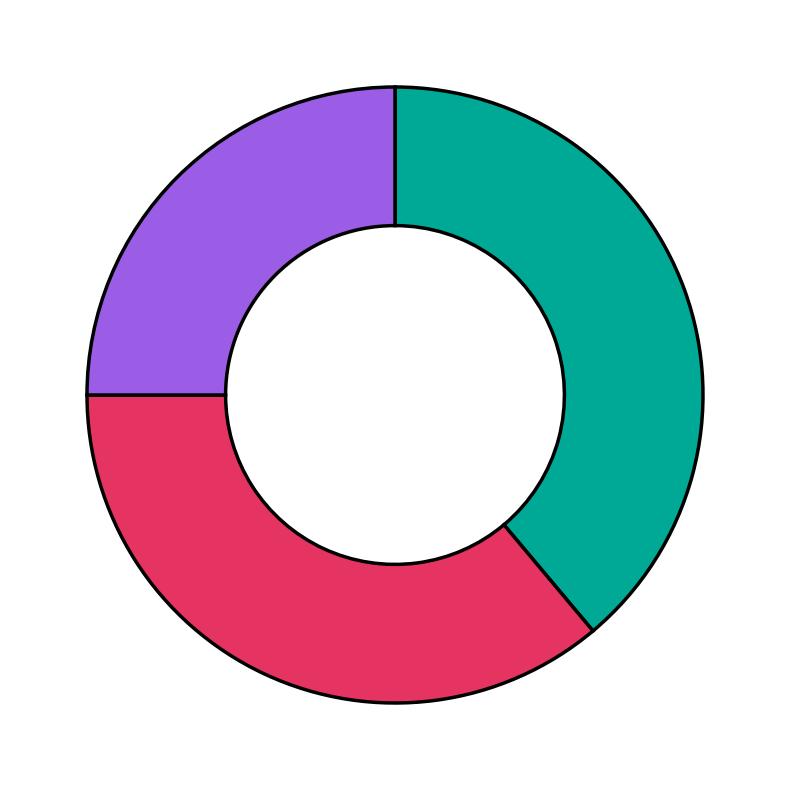

Does any single category account for the majority?

No